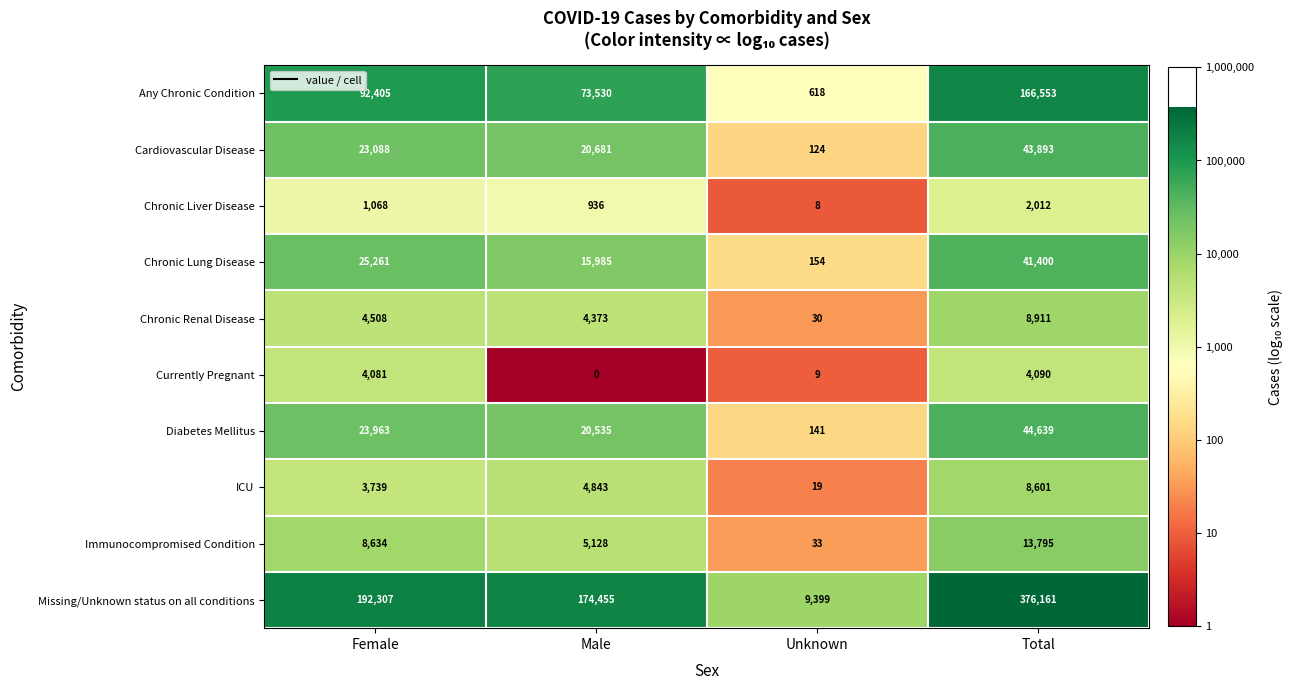

How many Immunocompromised Condition values are between 5128 and 13795?

3